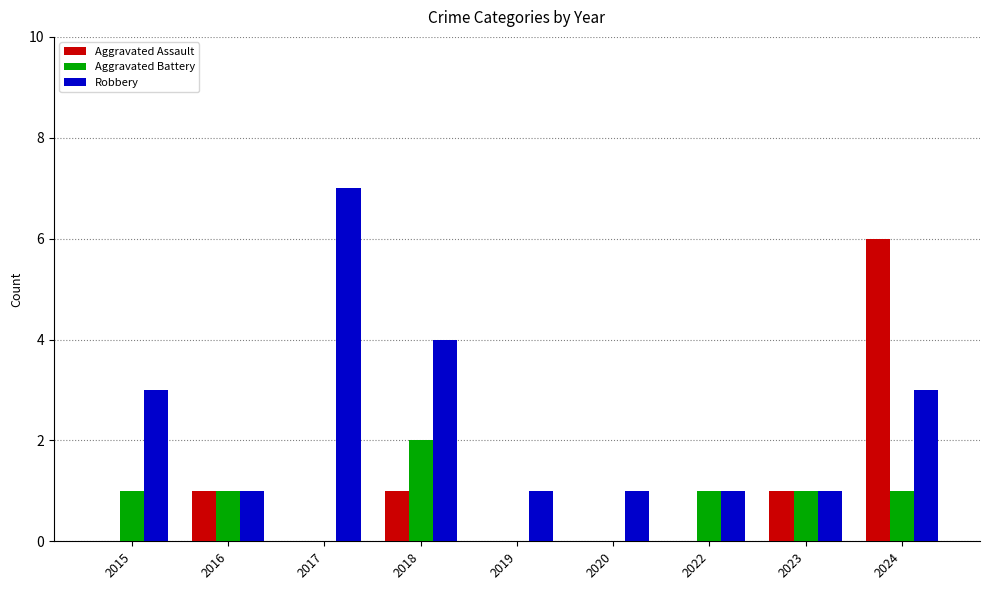

What is the sum of all Robbery values?

22